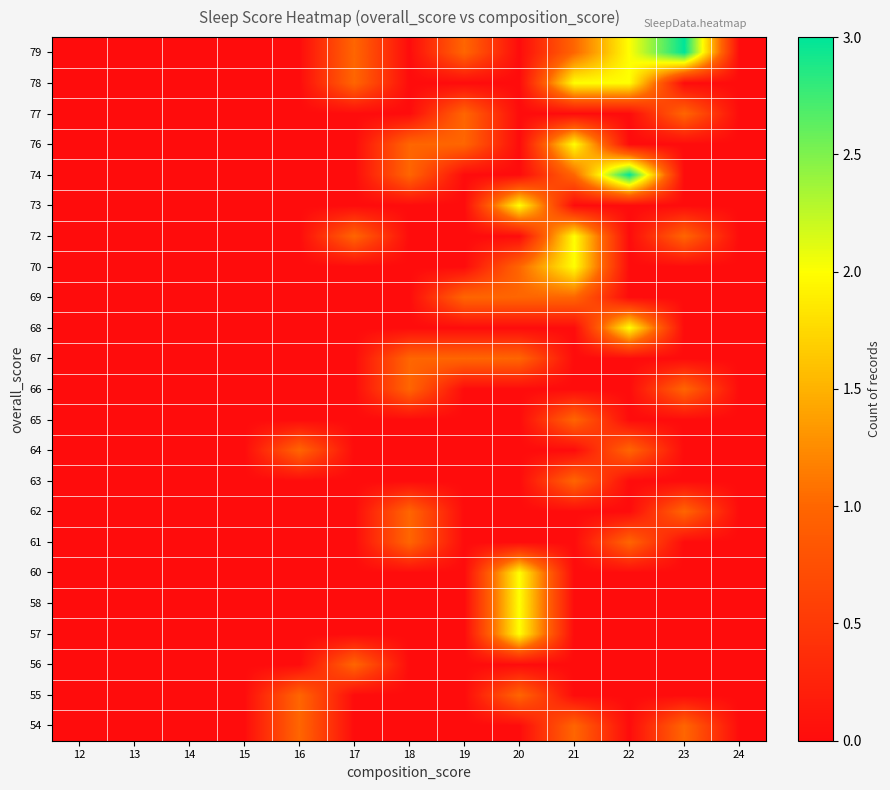

What is the greatest value displayed?

3